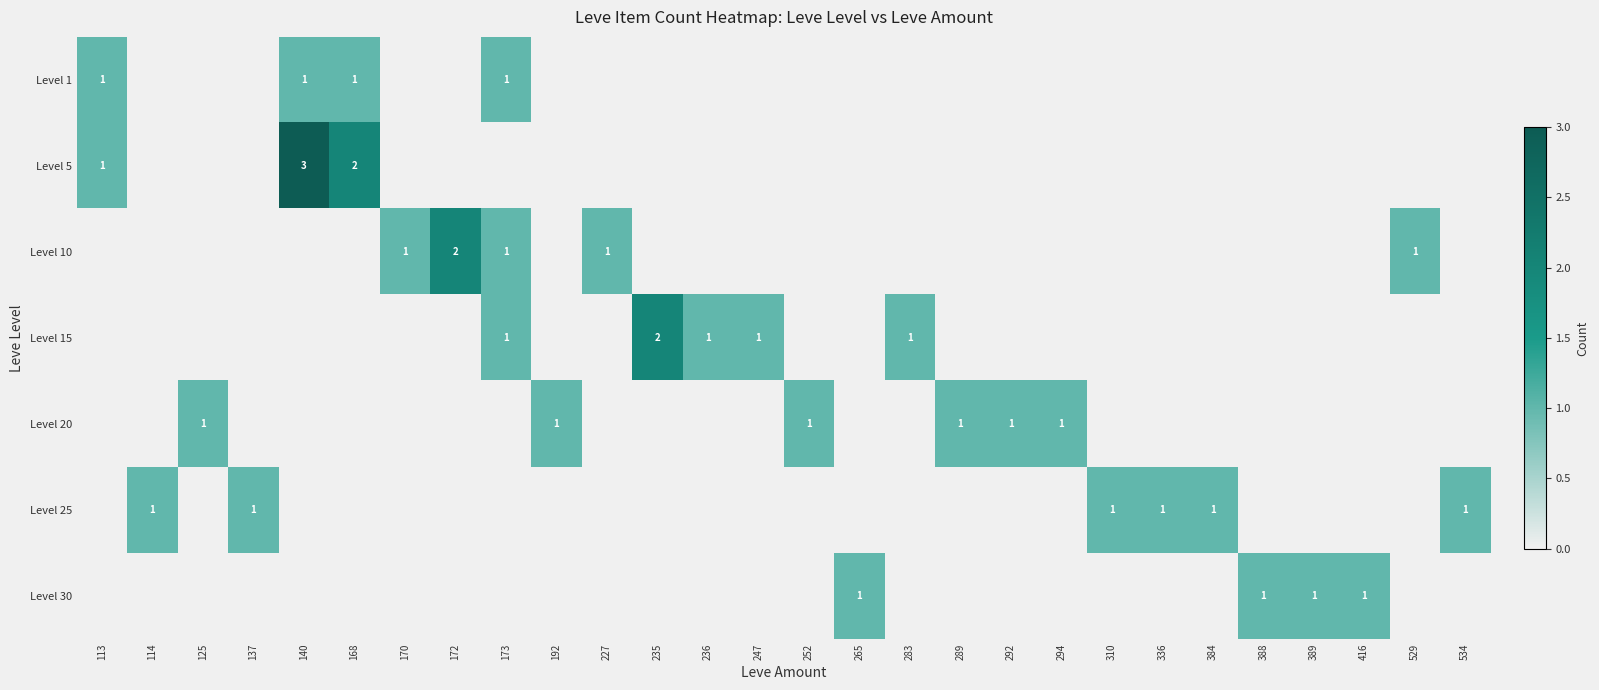

True or false: Level 20 has a value of 2 at 252.

False